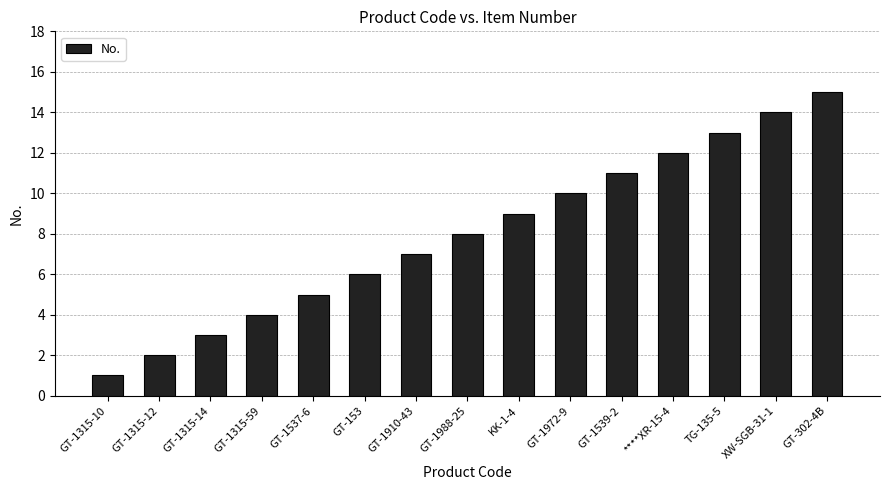

List the labels in order of value, smallest first.

GT-1315-10, GT-1315-12, GT-1315-14, GT-1315-59, GT-1537-6, GT-153, GT-1910-43, GT-1988-25, KK-1-4, GT-1972-9, GT-1539-2, ****XR-15-4, TG-135-5, XW-SGB-31-1, GT-302-4B